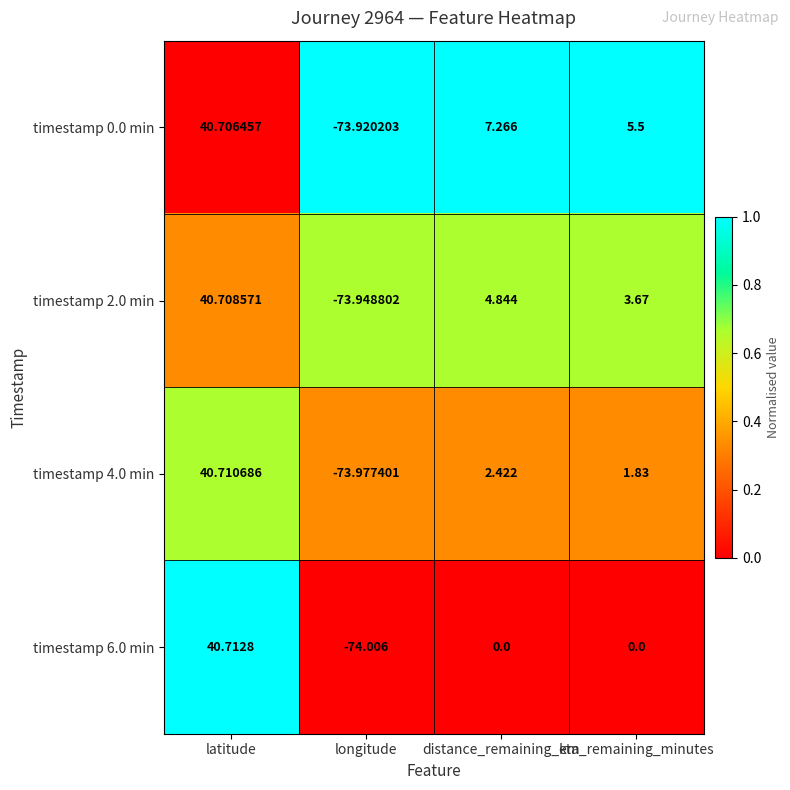

How many data points does each series have?

4